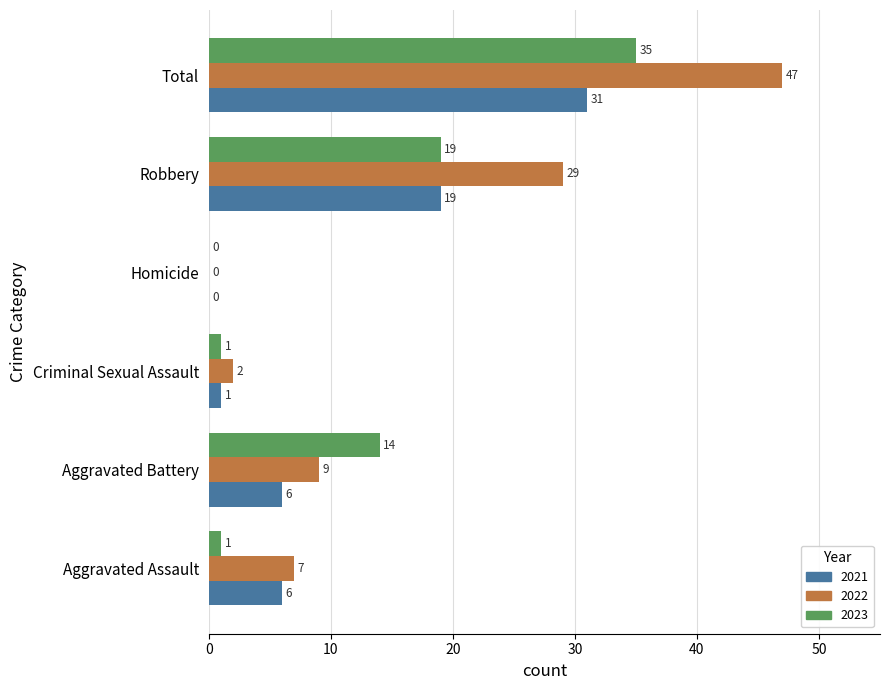

What is the maximum value shown in the chart?

47